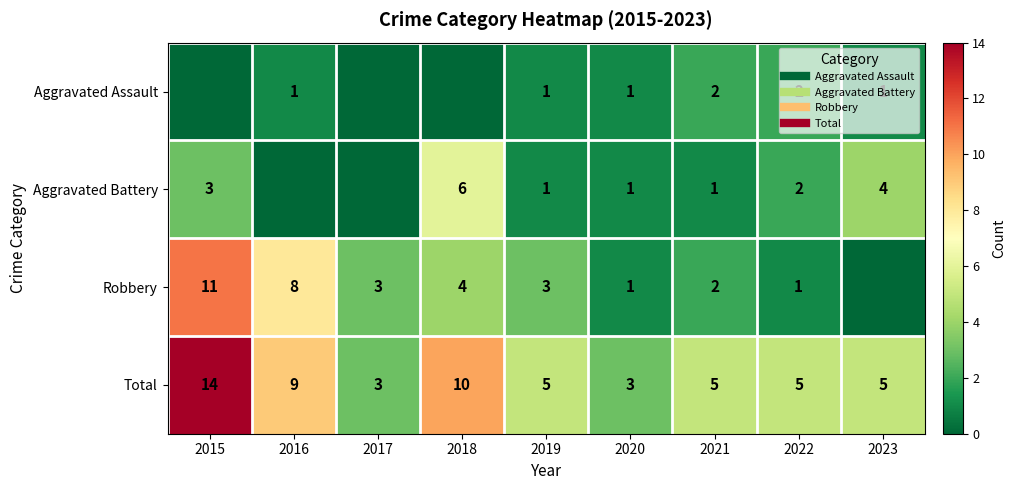

Rank the series by their average value, from lowest to highest.

Aggravated Assault, Aggravated Battery, Robbery, Total